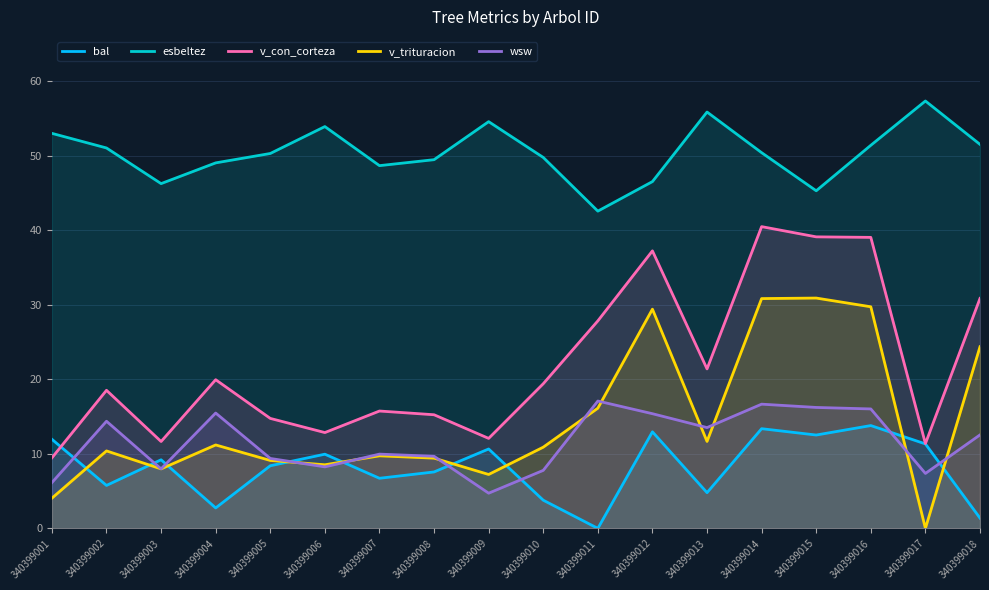

What are all the series names shown in the legend?

bal, esbeltez, v_con_corteza, v_trituracion, wsw